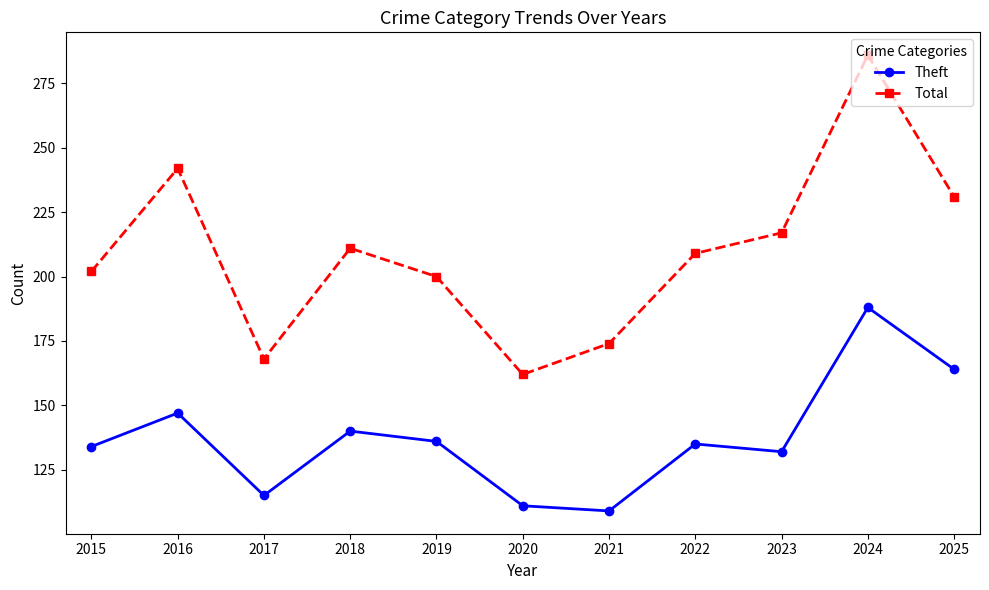

Which series has the largest range (max minus min)?

Total